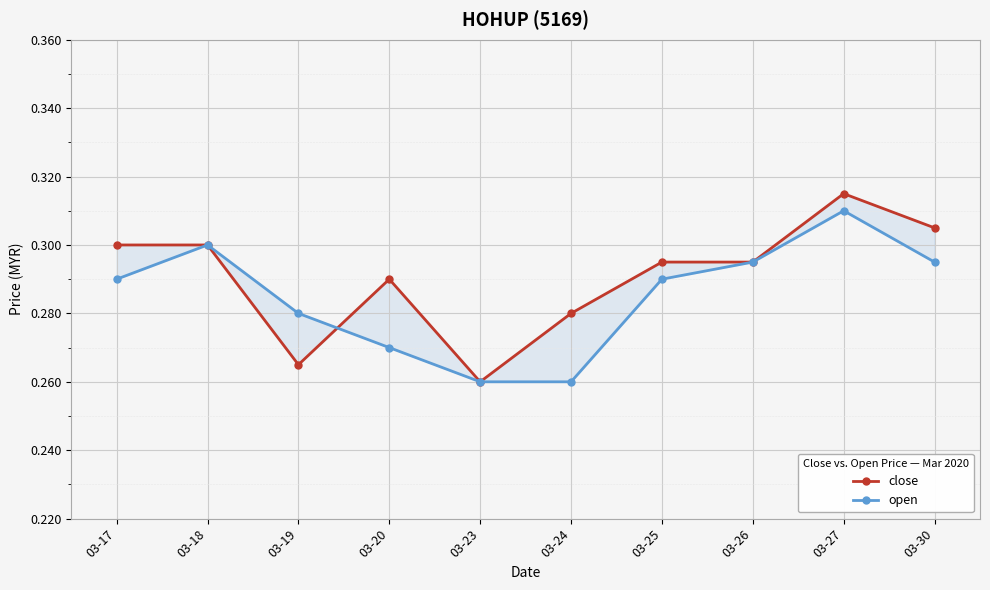

What are all the series names shown in the legend?

close, open